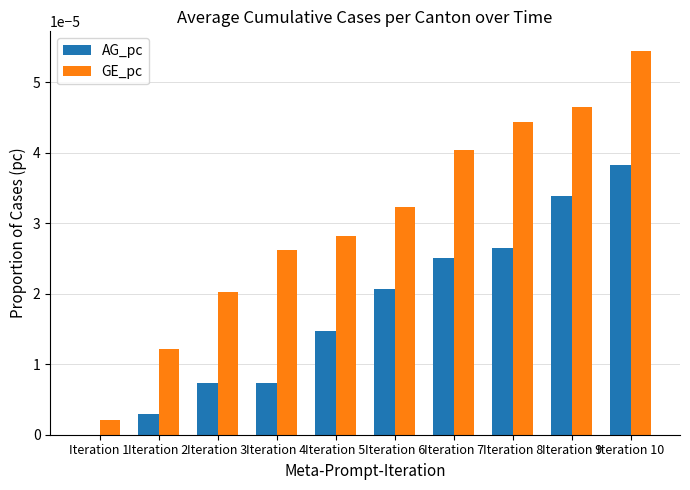

Between Iteration 4 and Iteration 6, which series saw the biggest shift?

AG_pc